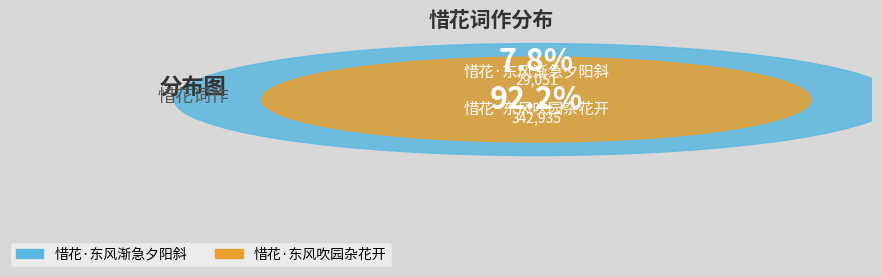

What percentage is the 惜花·东风渐急夕阳斜 slice, to the nearest percent?

8%